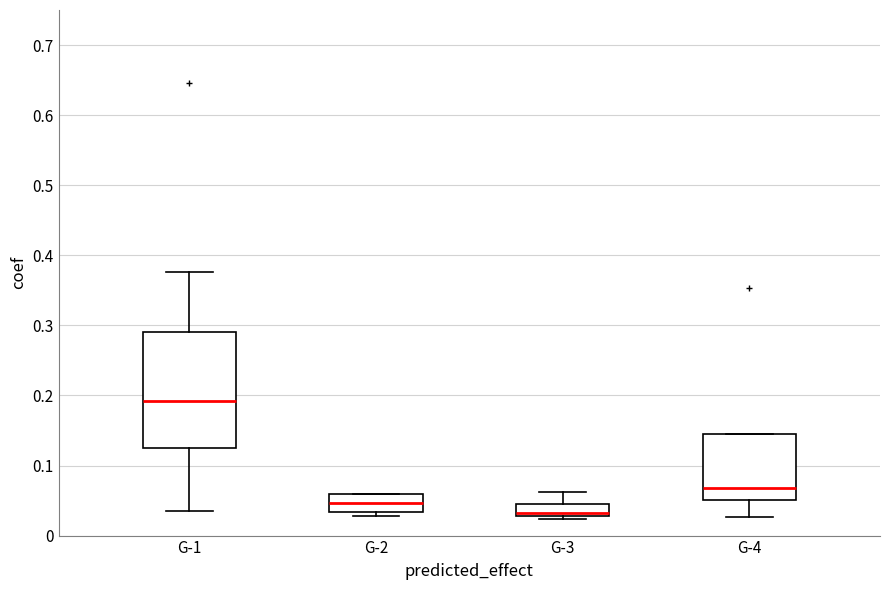

Which box has the lowest median line?

G-3